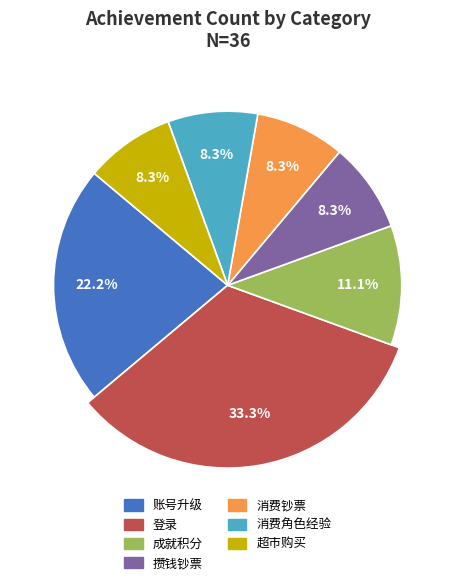

How many segments does this pie chart have?

7